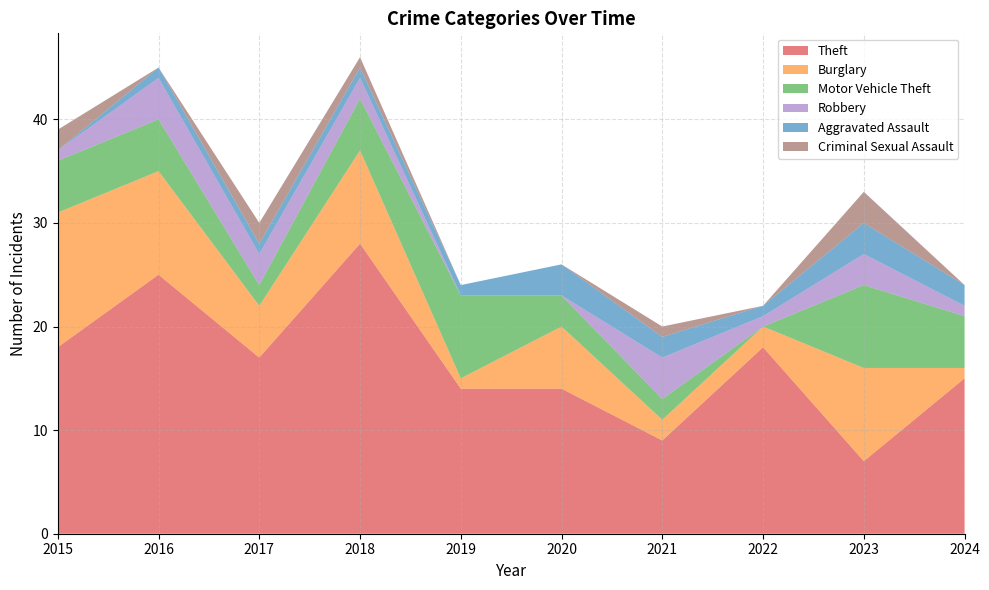

Reading left to right, transcribe all the data shown in this chart.

Theft: 18	25	17	28	14	14	9	18	7	15
Burglary: 13	10	5	9	1	6	2	2	9	1
Motor Vehicle Theft: 5	5	2	5	8	3	2	0	8	5
Robbery: 1	4	3	2	0	0	4	1	3	1
Aggravated Assault: 0	1	1	1	1	3	2	1	3	2
Criminal Sexual Assault: 2	0	2	1	0	0	1	0	3	0